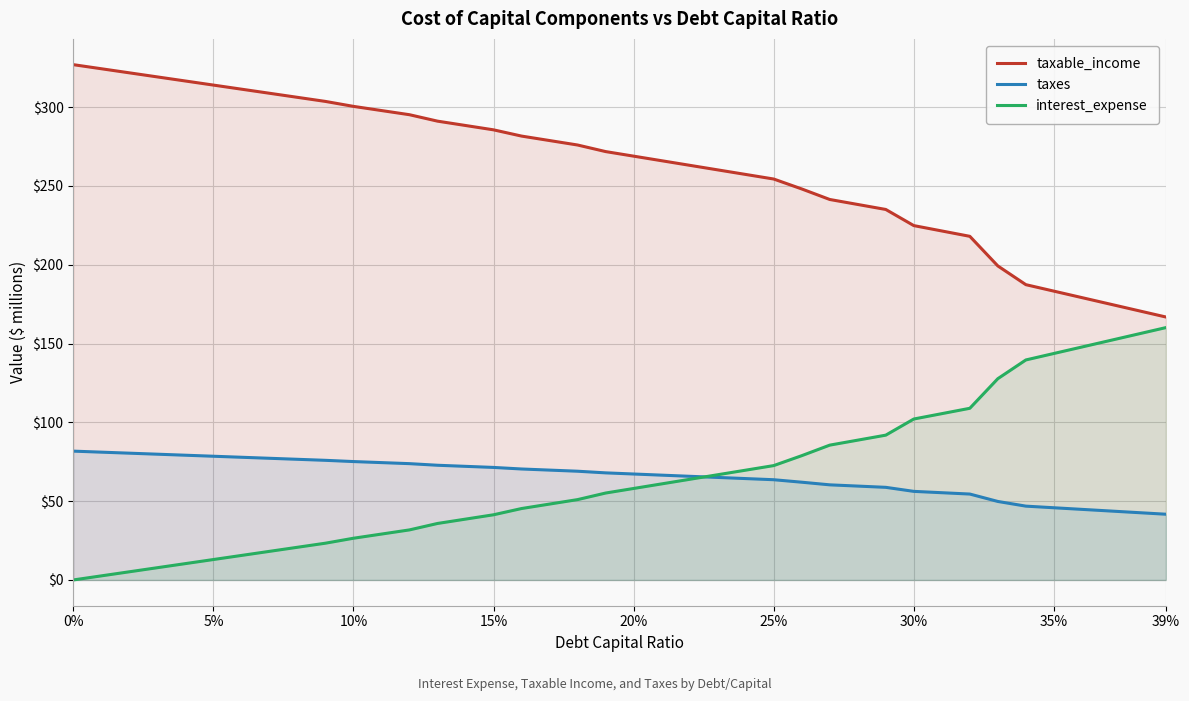

True or false: taxes and taxable_income cross at least once.

False